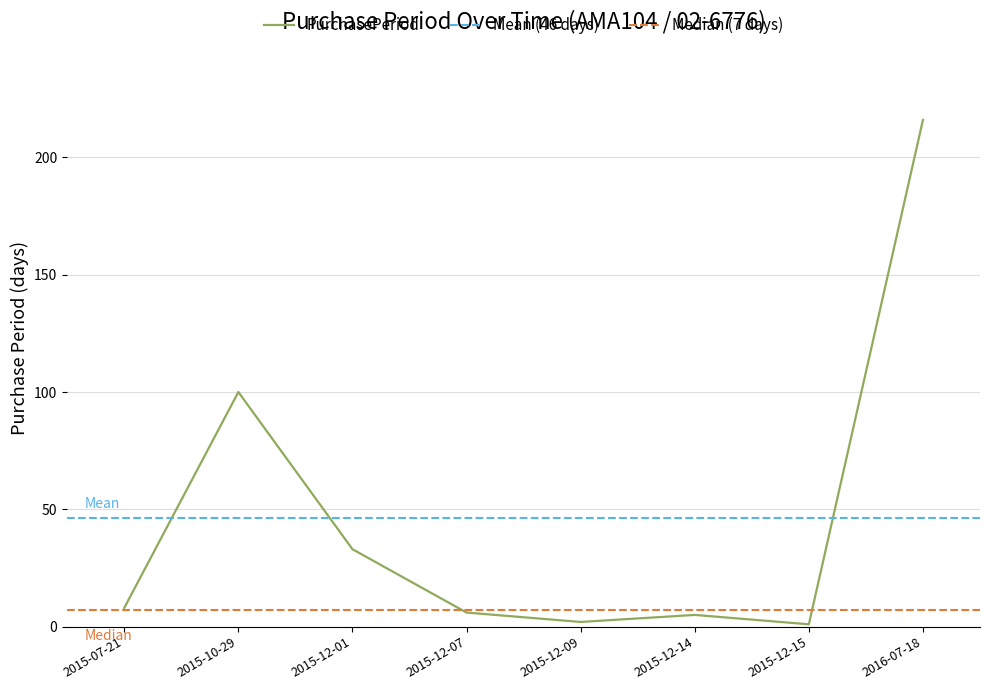

What is the difference between the values at 2015-12-01 and 2015-10-29?

67